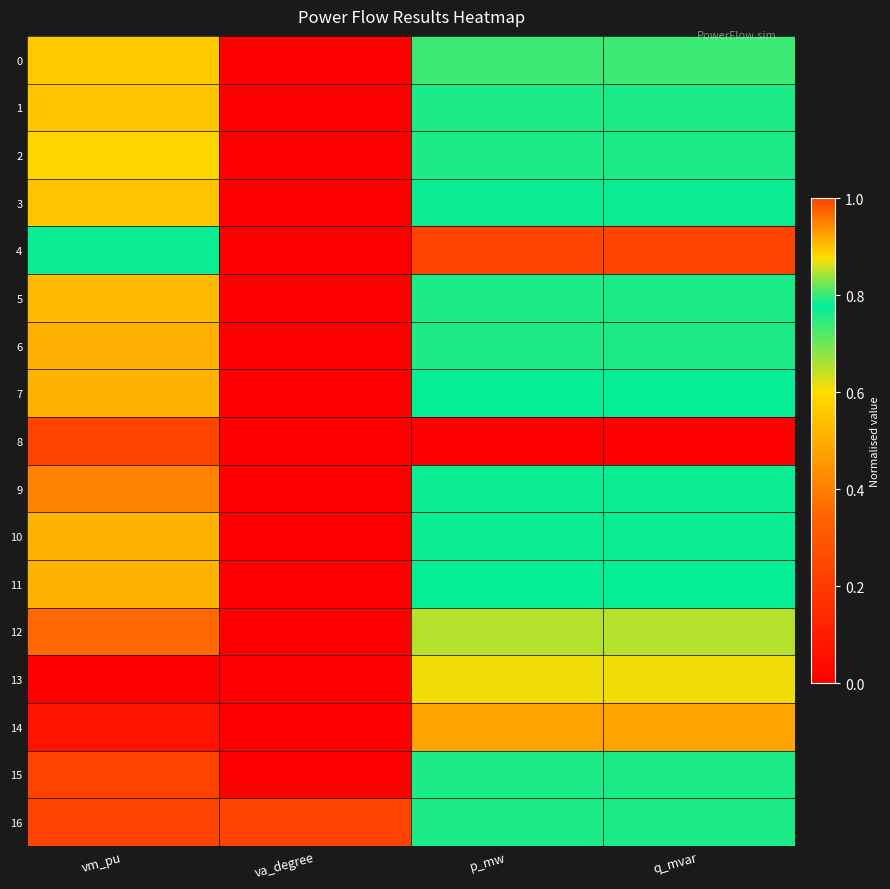

At vm_pu, list the series in order from smallest to largest.

13, 14, 15, 9, 6, 11, 10, 7, 5, 3, 1, 0, 2, 4, 12, 16, 8